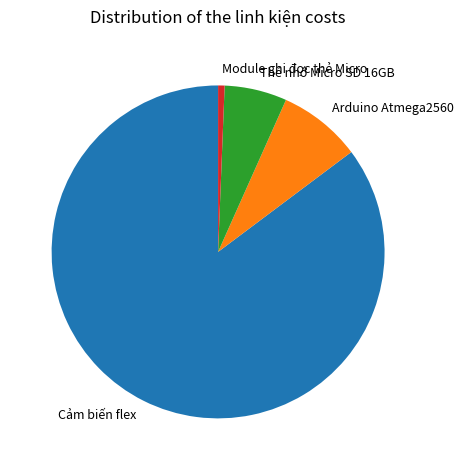

The Module ghi đọc thẻ Micro slice represents 12% of the pie. True or false?

False